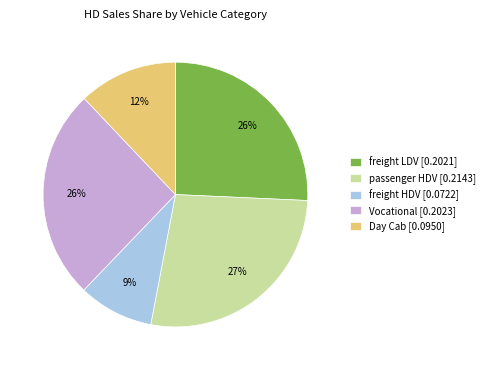

To the nearest percent, what portion does Day Cab [0.0950] represent?

12%